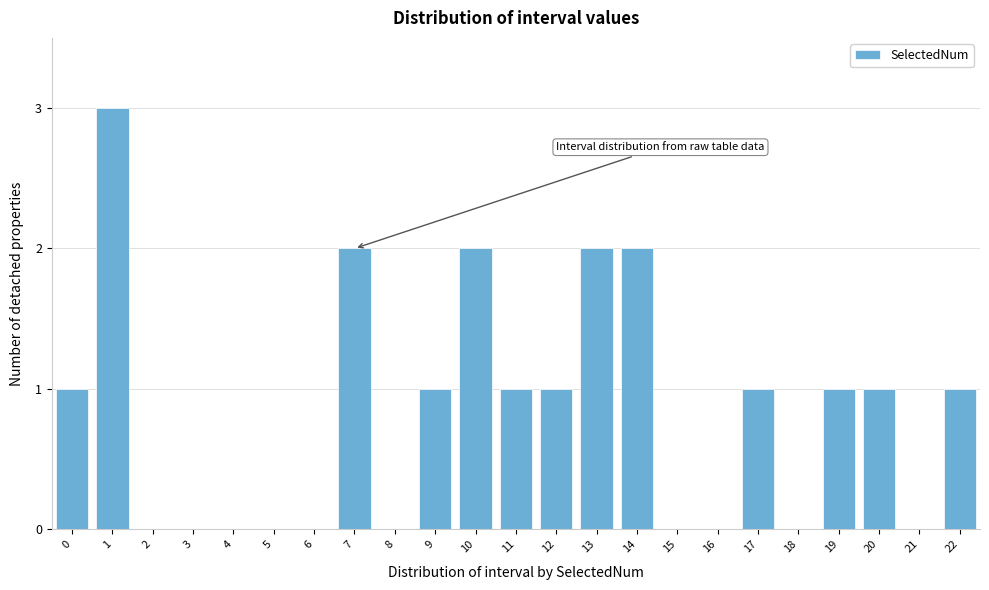

Reading right to left, list all the values displayed in this chart.

22=1	21=0	20=1	19=1	18=0	17=1	16=0	15=0	14=2	13=2	12=1	11=1	10=2	9=1	8=0	7=2	6=0	5=0	4=0	3=0	2=0	1=3	0=1